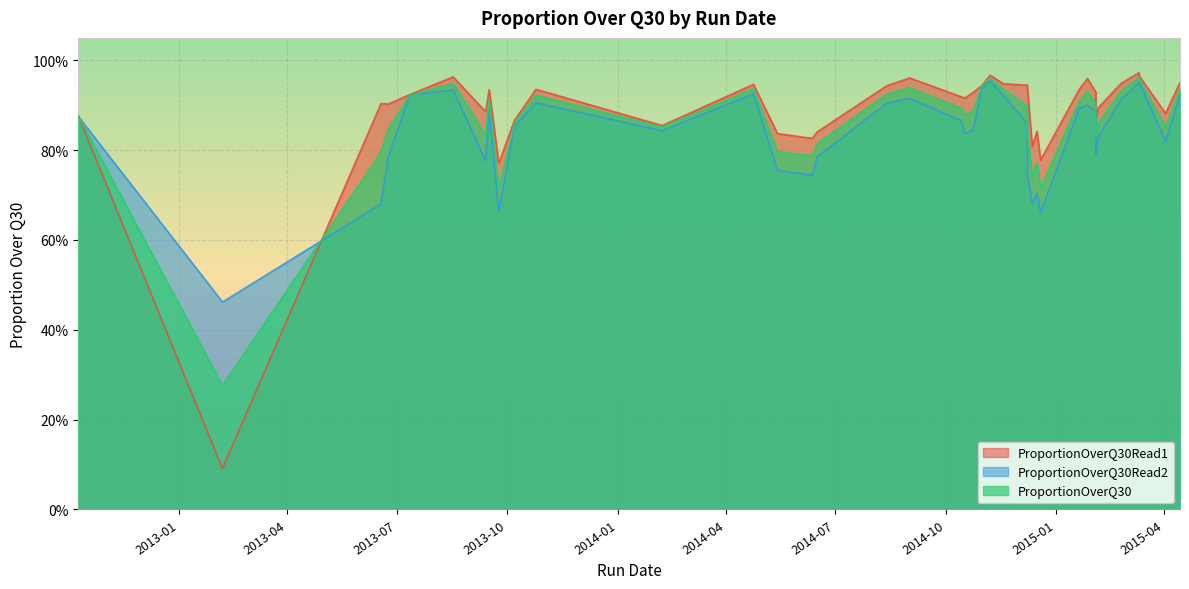

In ProportionOverQ30Read2, how many points are higher than both neighbors (excluding endpoints)?

9